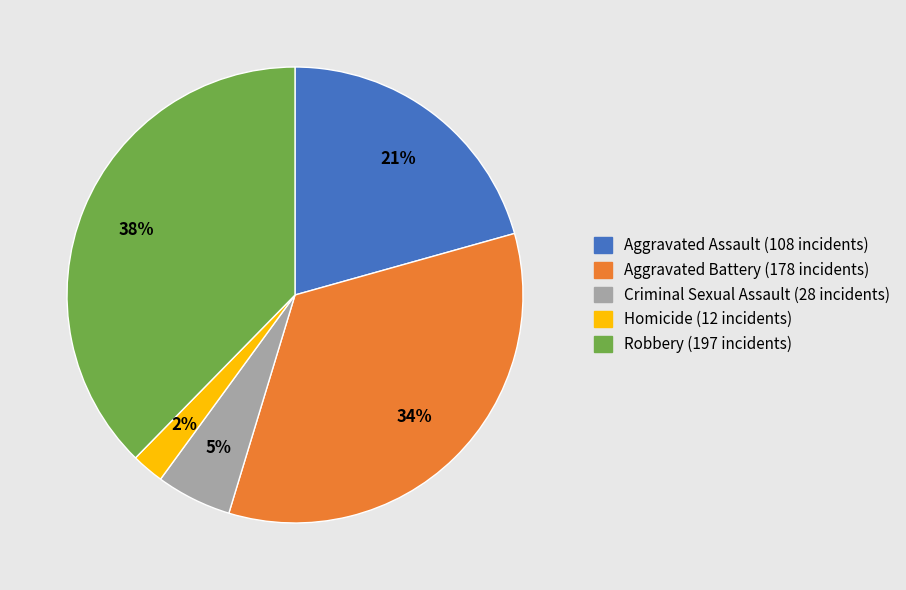

Do Homicide (12 incidents) and Robbery (197 incidents) together represent more than half of the pie?

No